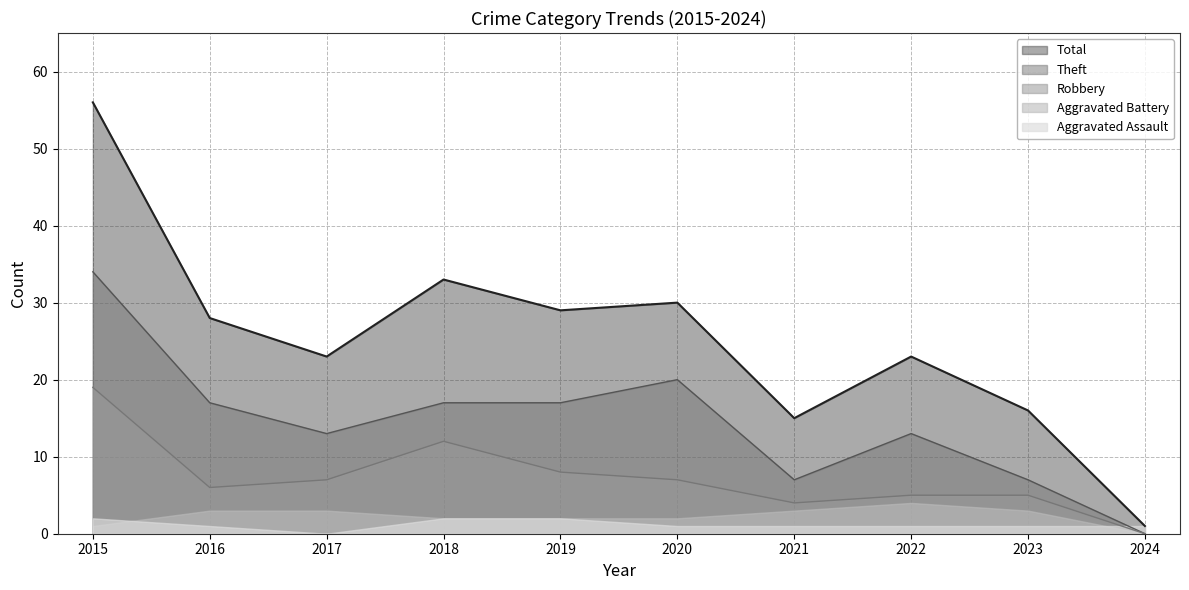

Which series has the largest total across all categories?

Total